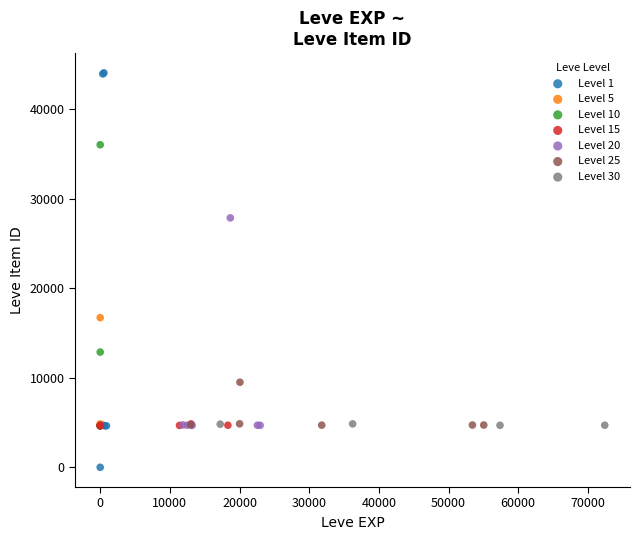

Which series has the widest spread of Y values?

Level 1